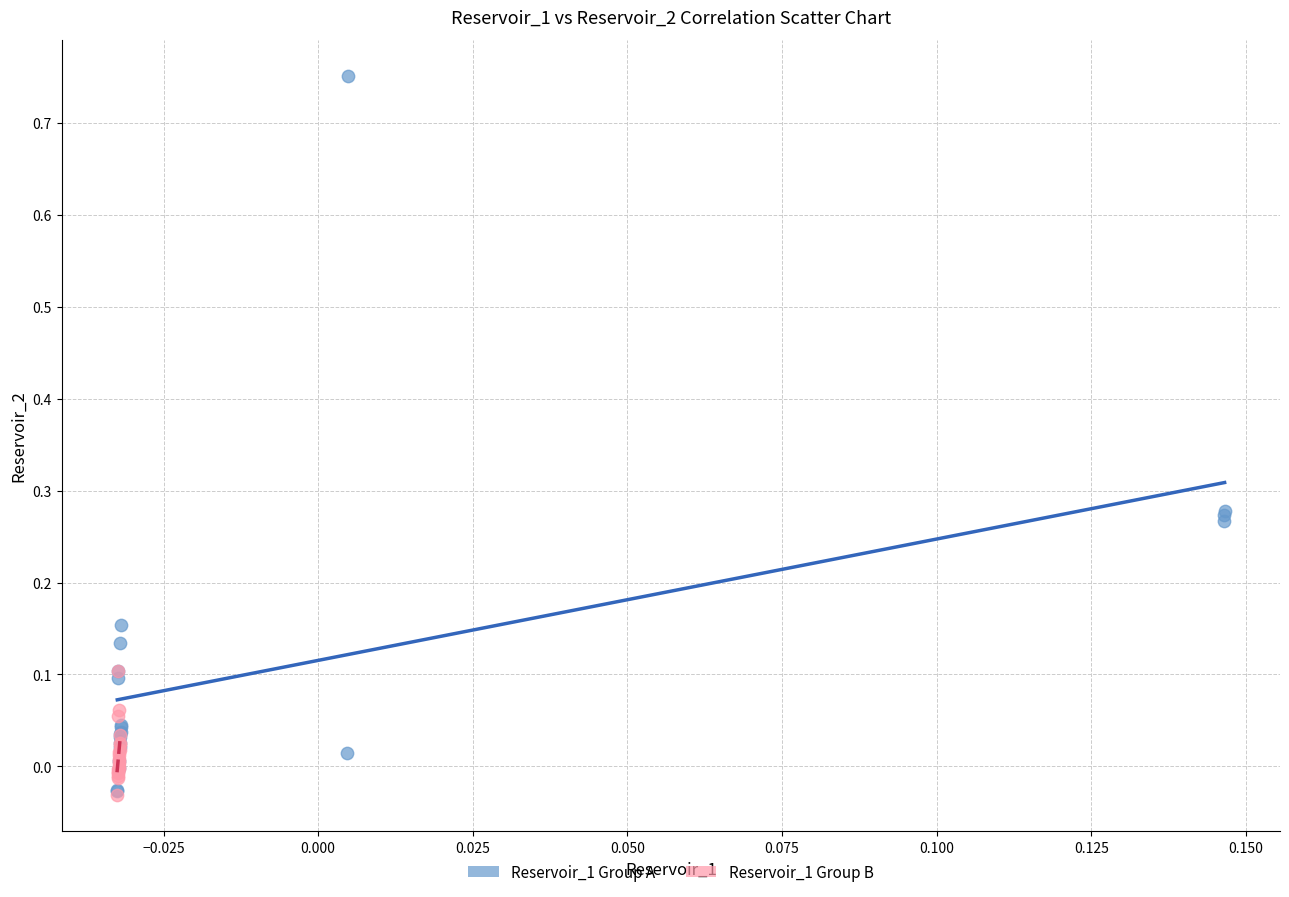

Which series has the largest Y range (max minus min)?

Reservoir_1 Group A